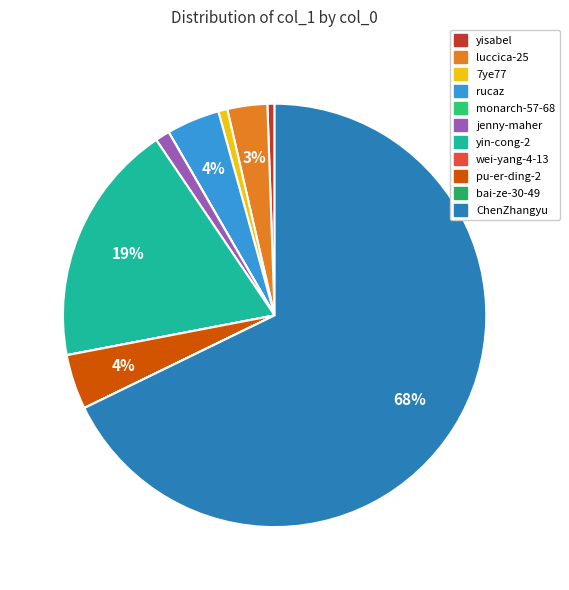

To the nearest percent, what is the difference between the largest and smallest slice percentages?

68%